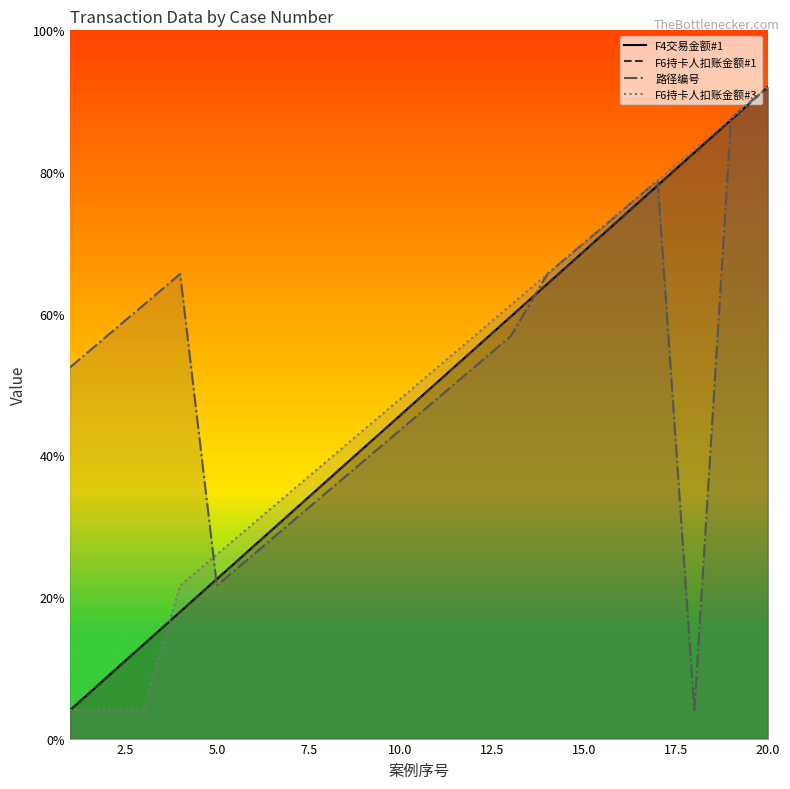

At which label does 路径编号 first exceed 14?

2.5